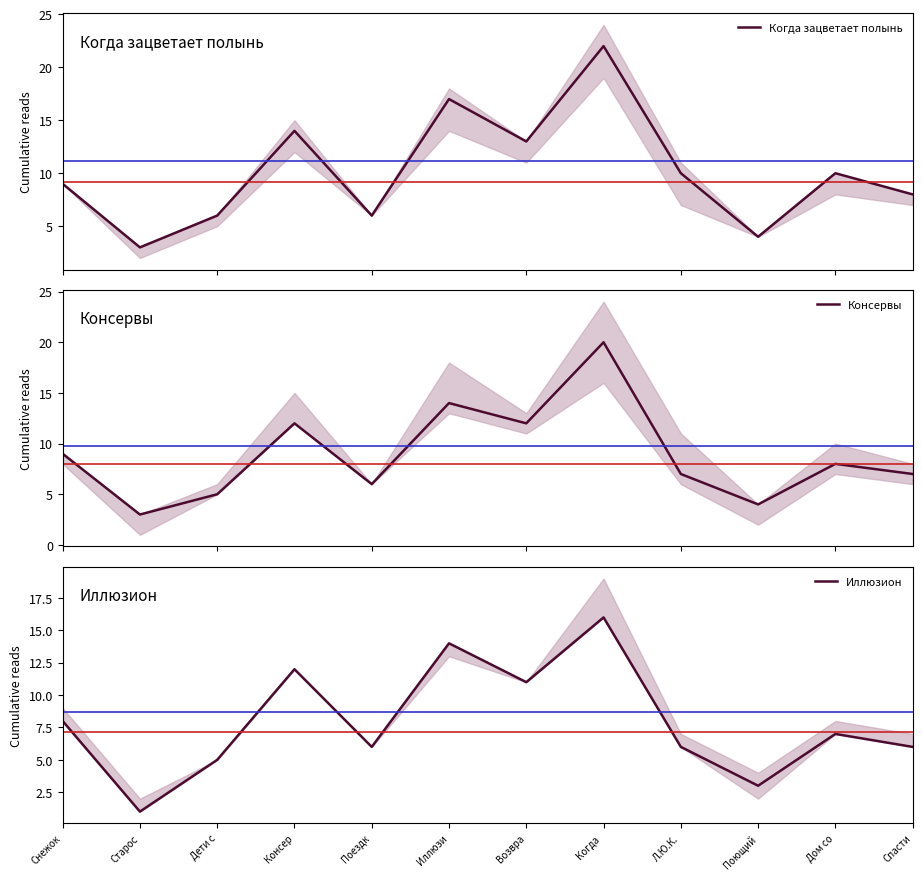

Which series has the largest range (max minus min)?

Когда зацветает полынь